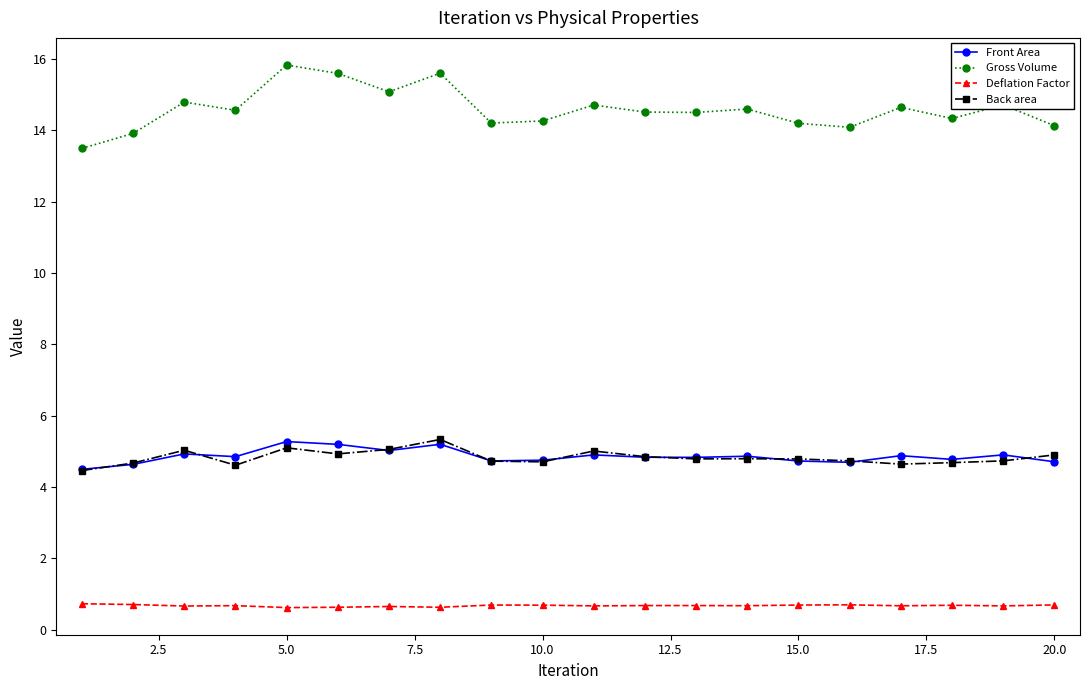

True or false: Front Area and Deflation Factor cross at least once.

False